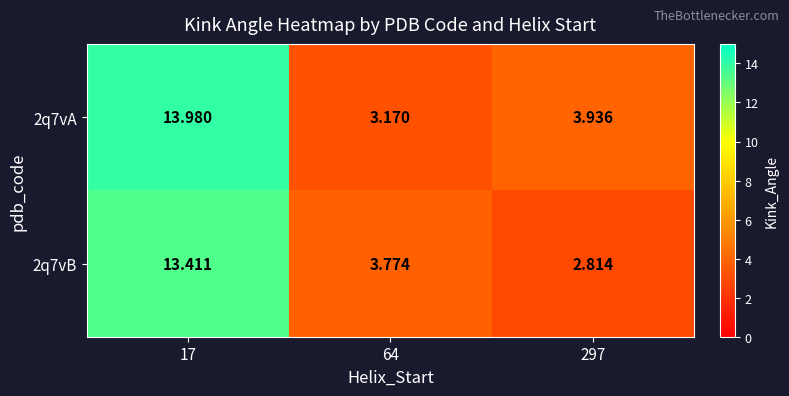

Is the value of 2q7vA at 64 greater than the value of 2q7vB at 17?

No